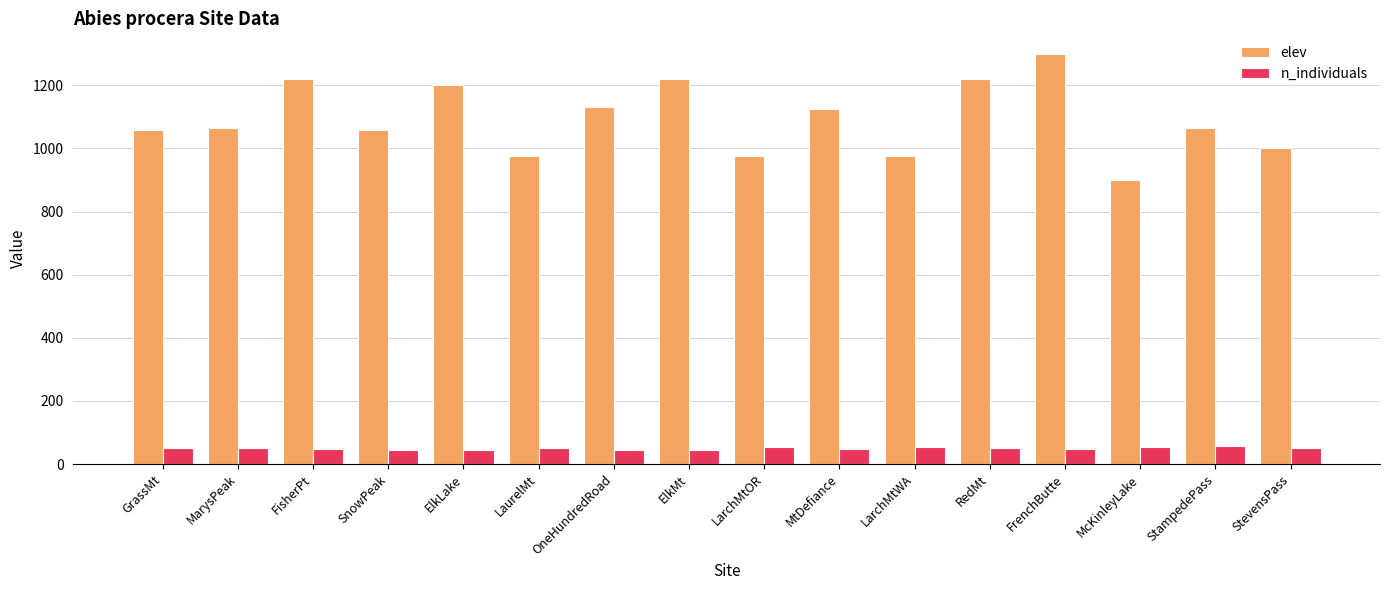

What is the label of the 5th bar from the left?

ElkLake